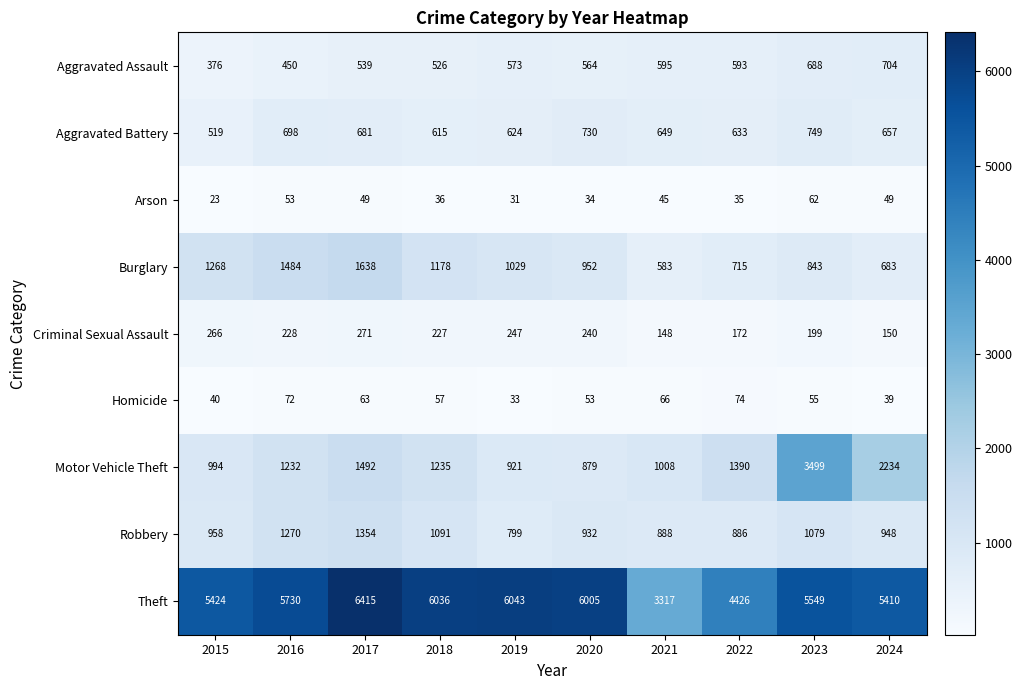

Which series has the largest total across all categories?

Theft